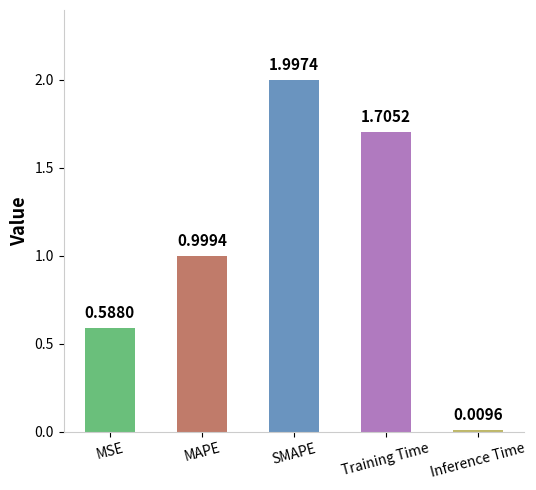

At which label is the value closest to 1?

MAPE